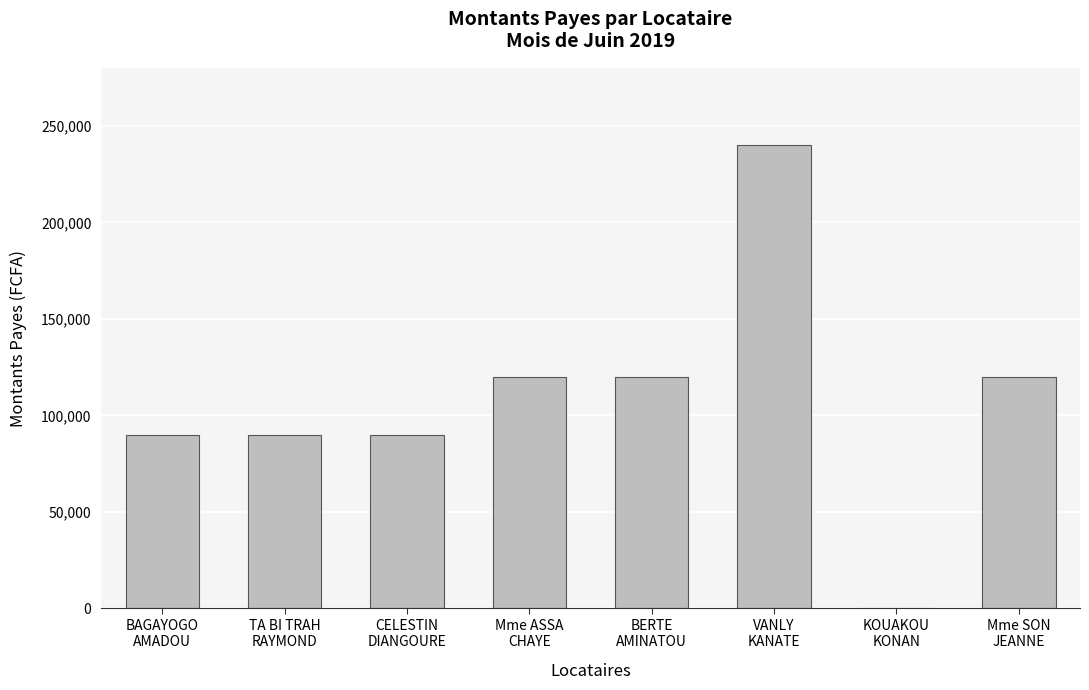

What is the maximum value shown in the chart?

240000